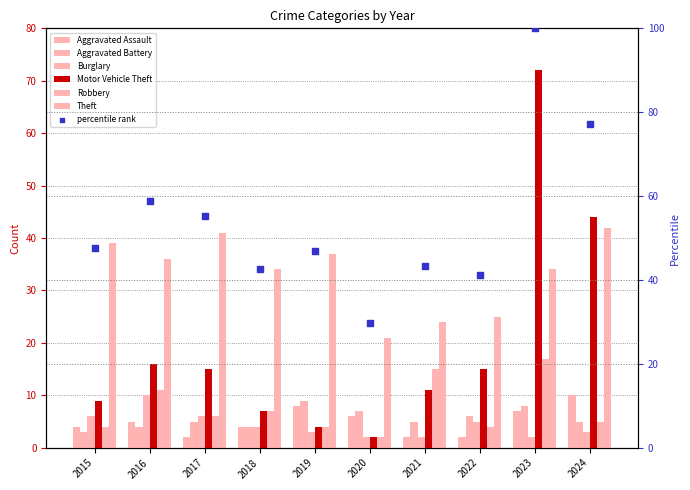

Which series reaches the minimum Y coordinate?

Aggravated Assault